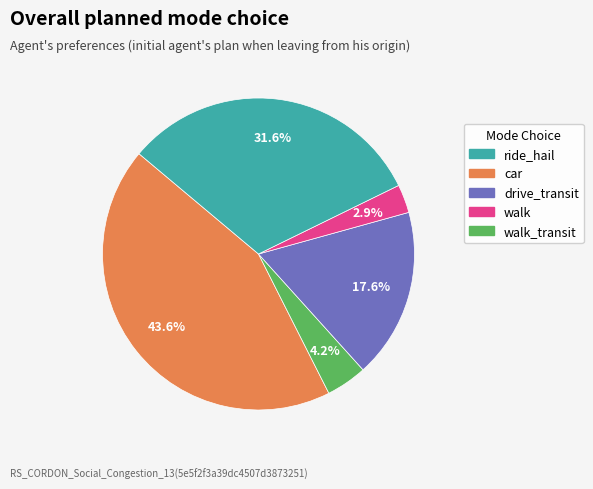

To the nearest percent, what is the difference between the largest and smallest slice percentages?

41%